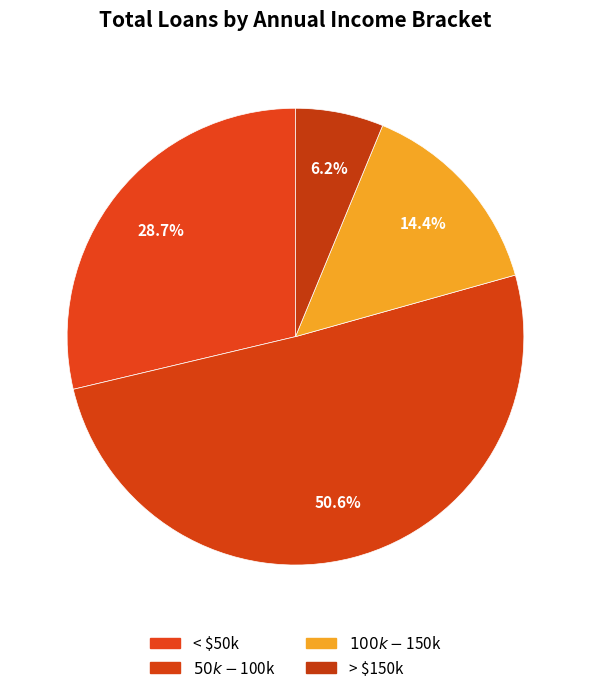

Which has a higher value, $50k - $100k or > $150k?

$50k - $100k